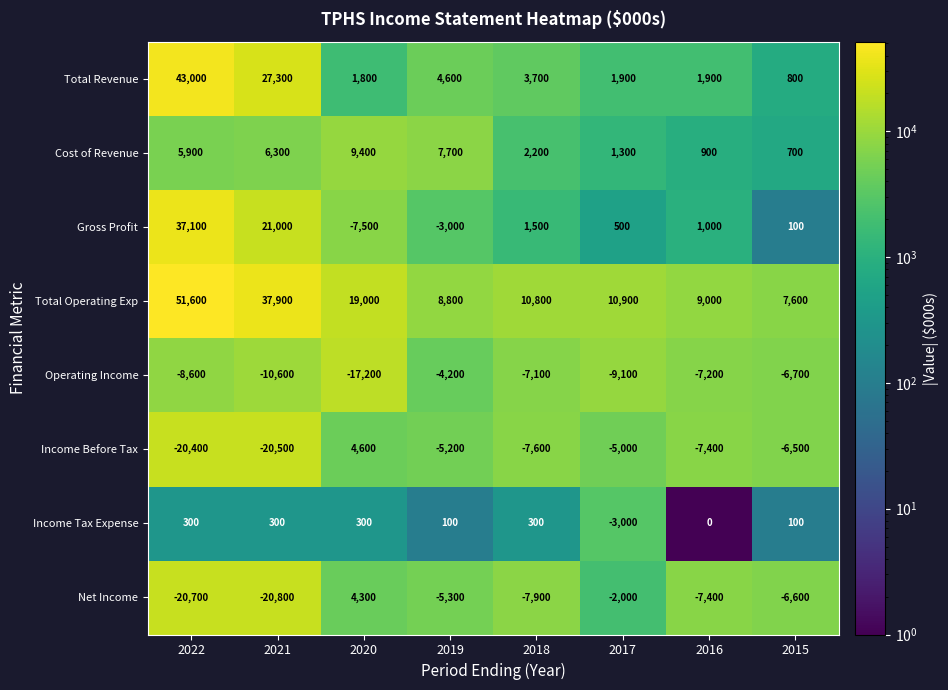

Which series changed the most between 2020 and 2017?

Income Before Tax